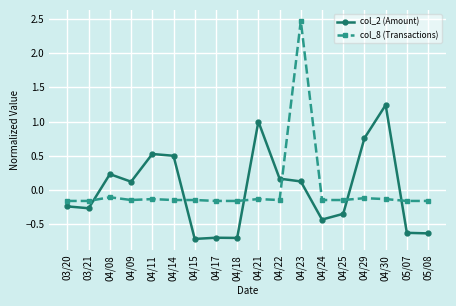

What is the label of the 2nd point from the left?

03/21